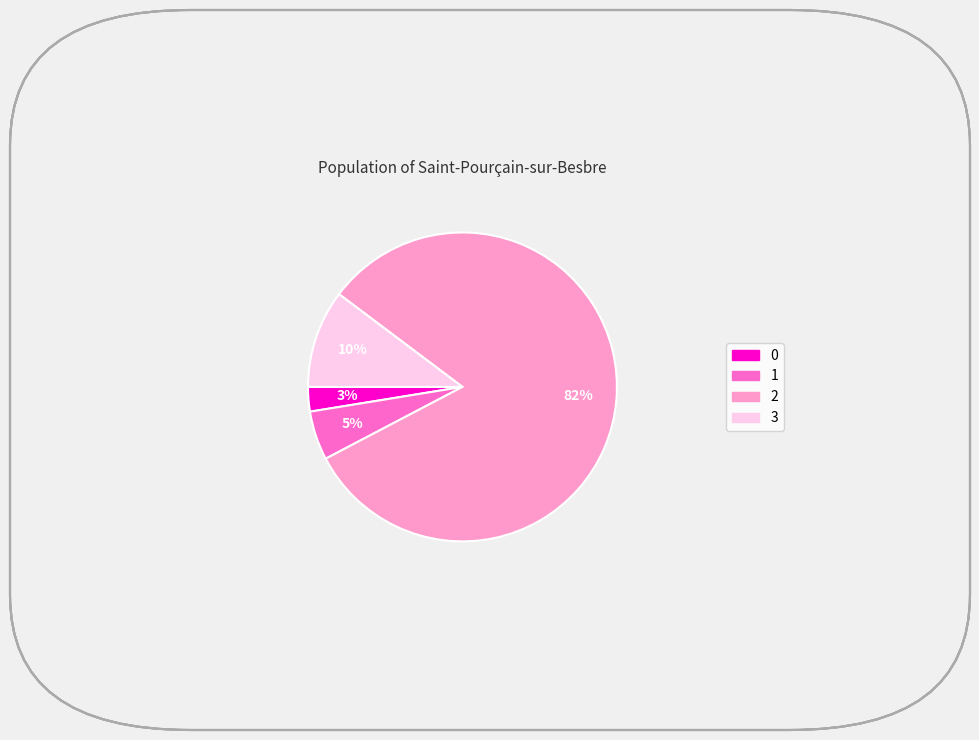

Between 2 and 0, which is larger?

2